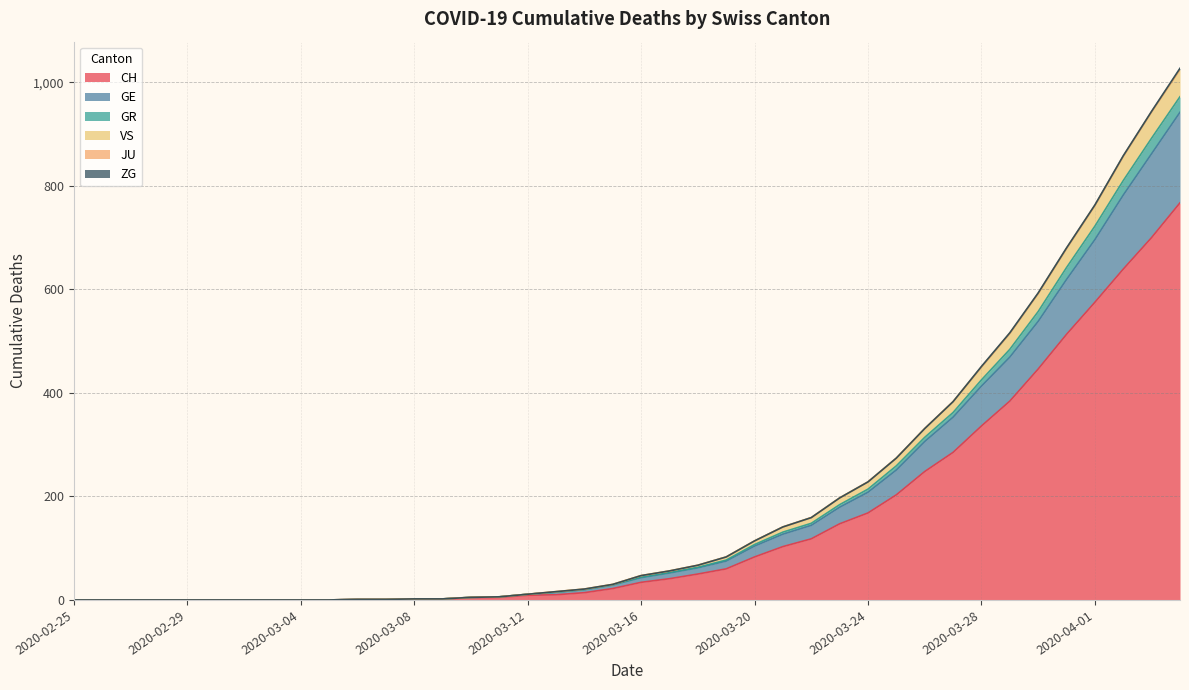

Does the chart have visible grid lines?

Yes